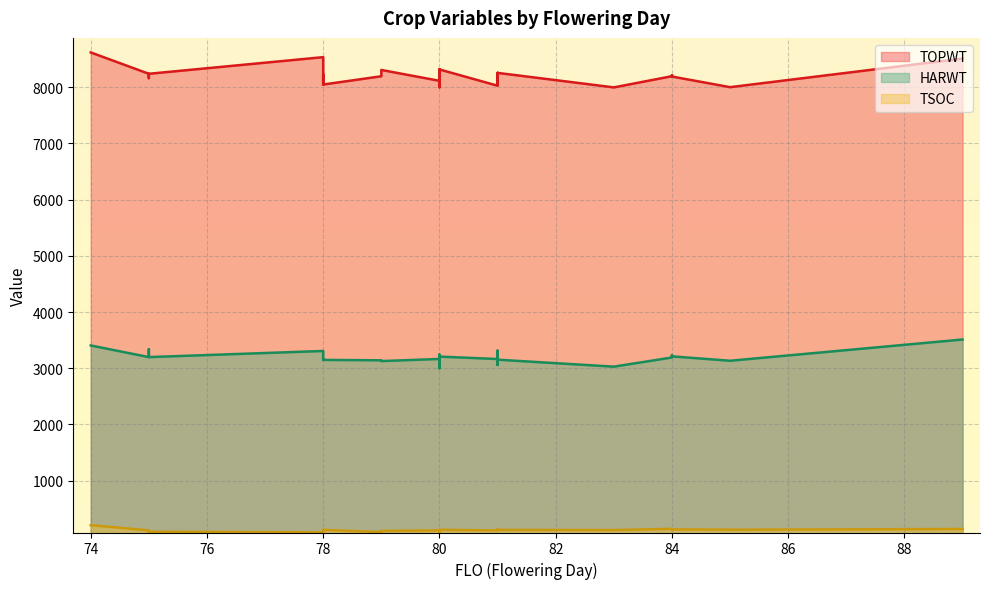

Which series changed the most between 80 and 85?

TOPWT